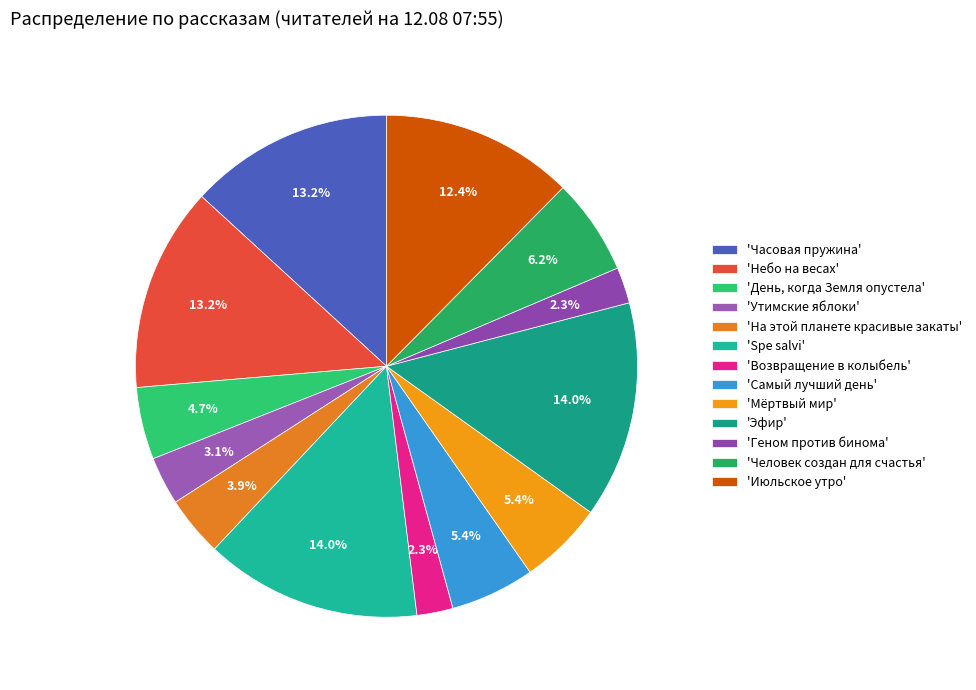

Which slice is the smallest?

Возвращение в колыбель